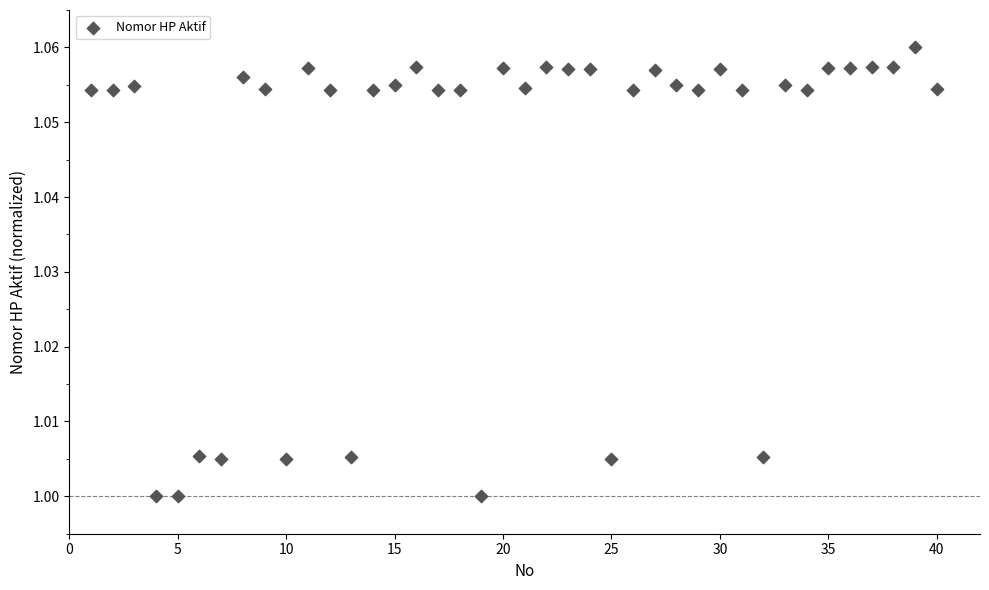

What is the range of X values (max minus min)?

39.0